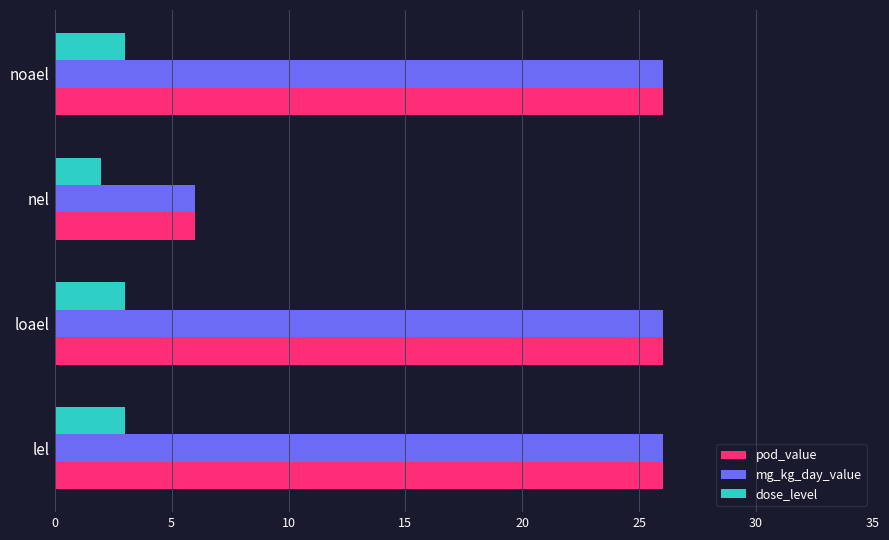

What is the lowest value of the pod_value series?

6